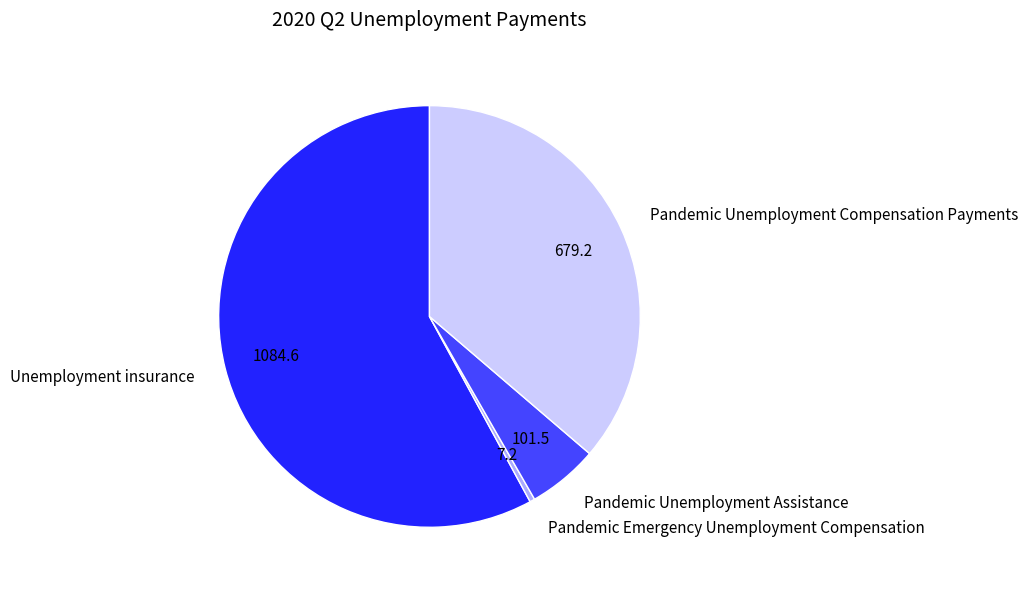

Count the number of slices in the pie.

4